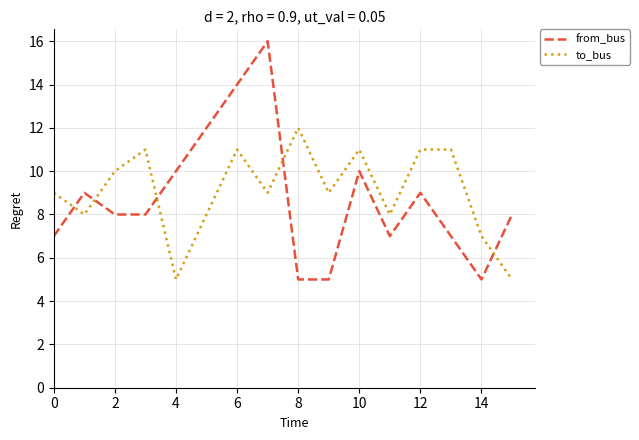

List the series in order of their peak value, lowest first.

to_bus, from_bus